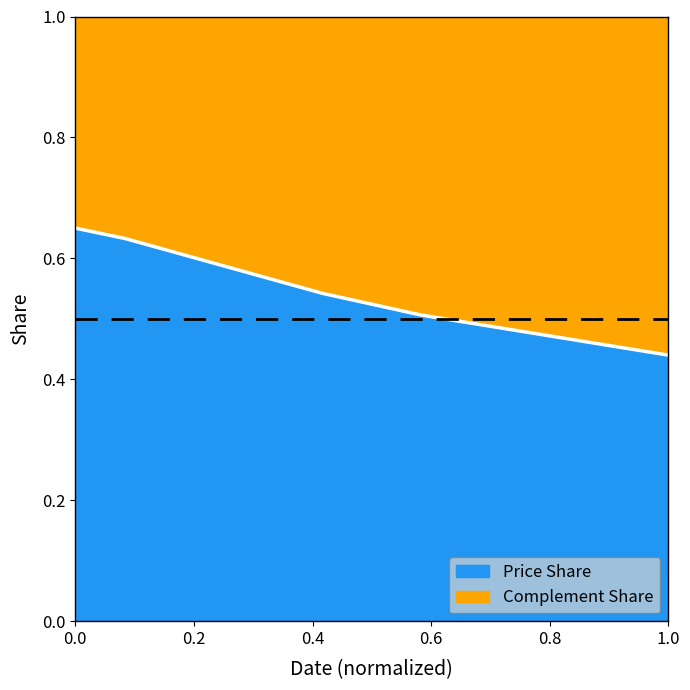

What is the total value across all series at 1.0?

1.0